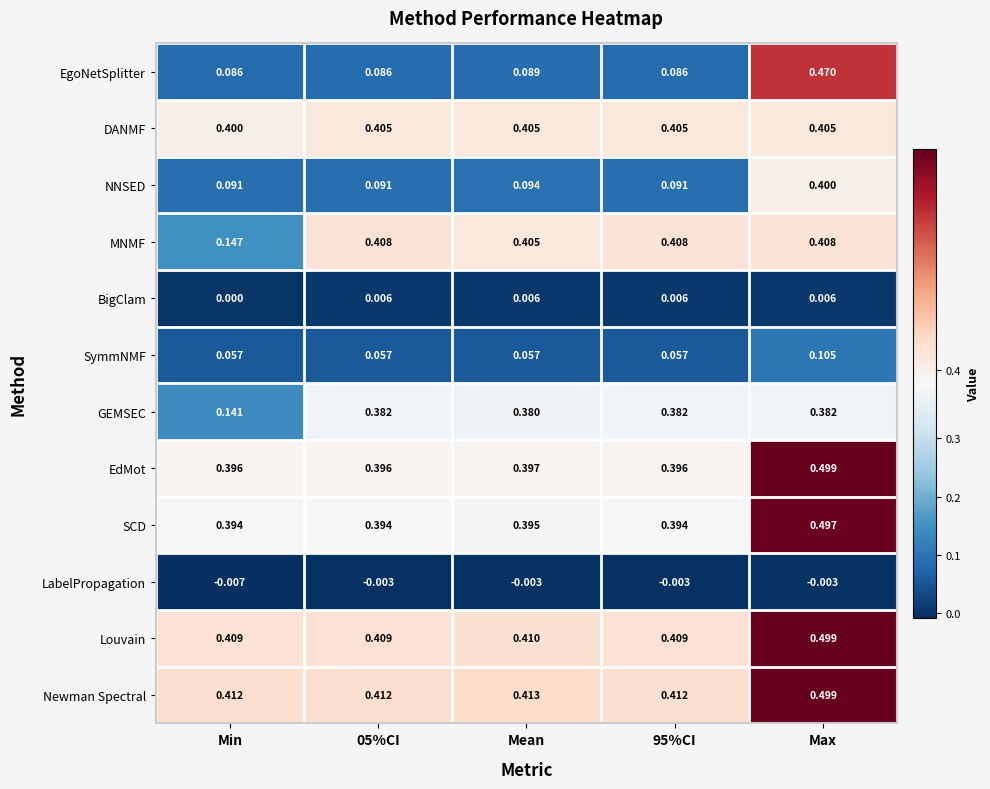

At Min, list the series in order from largest to smallest.

Newman Spectral, Louvain, DANMF, EdMot, SCD, MNMF, GEMSEC, NNSED, EgoNetSplitter, SymmNMF, BigClam, LabelPropagation